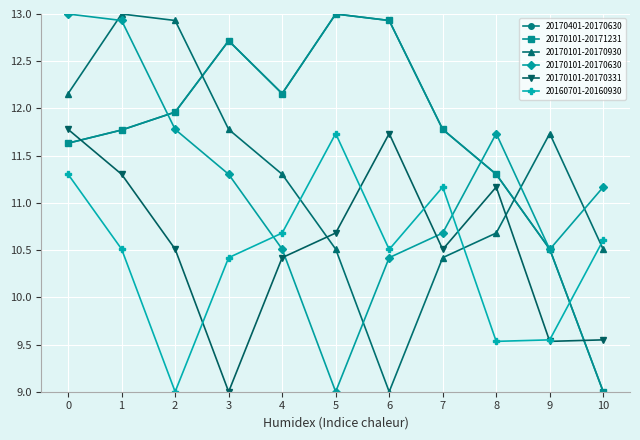

Rank the categories by 20170101-20171231 value from lowest to highest.

10, 9, 8, 0, 1, 7, 2, 4, 3, 6, 5